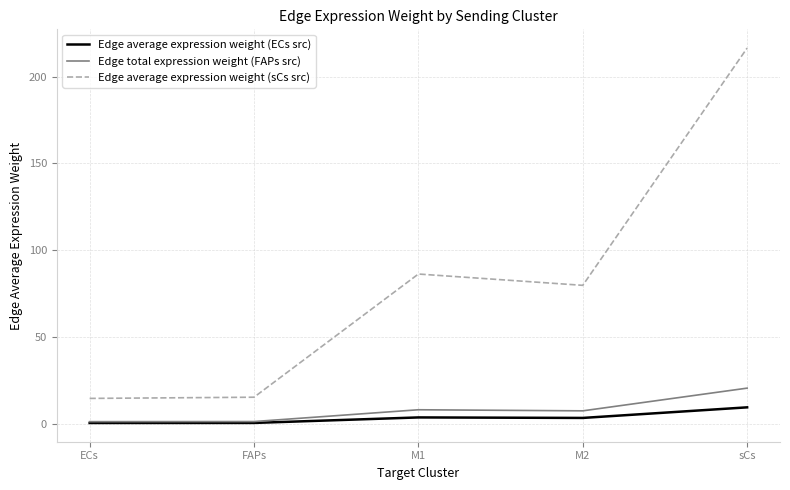

Which series changed the most between FAPs and M1?

Edge average expression weight (sCs src)